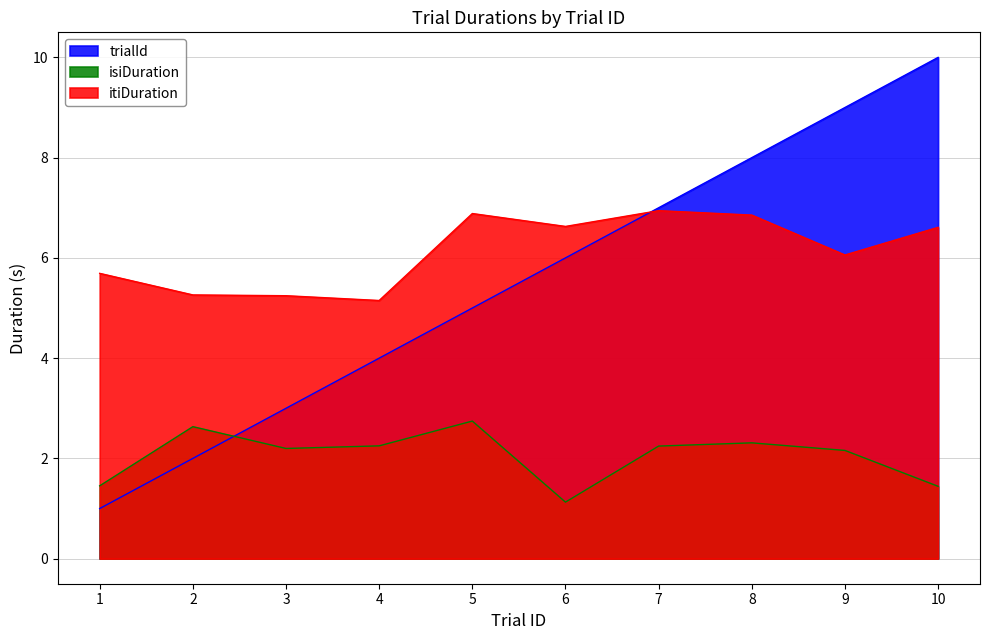

Where does the trialId series first go above 6?

7